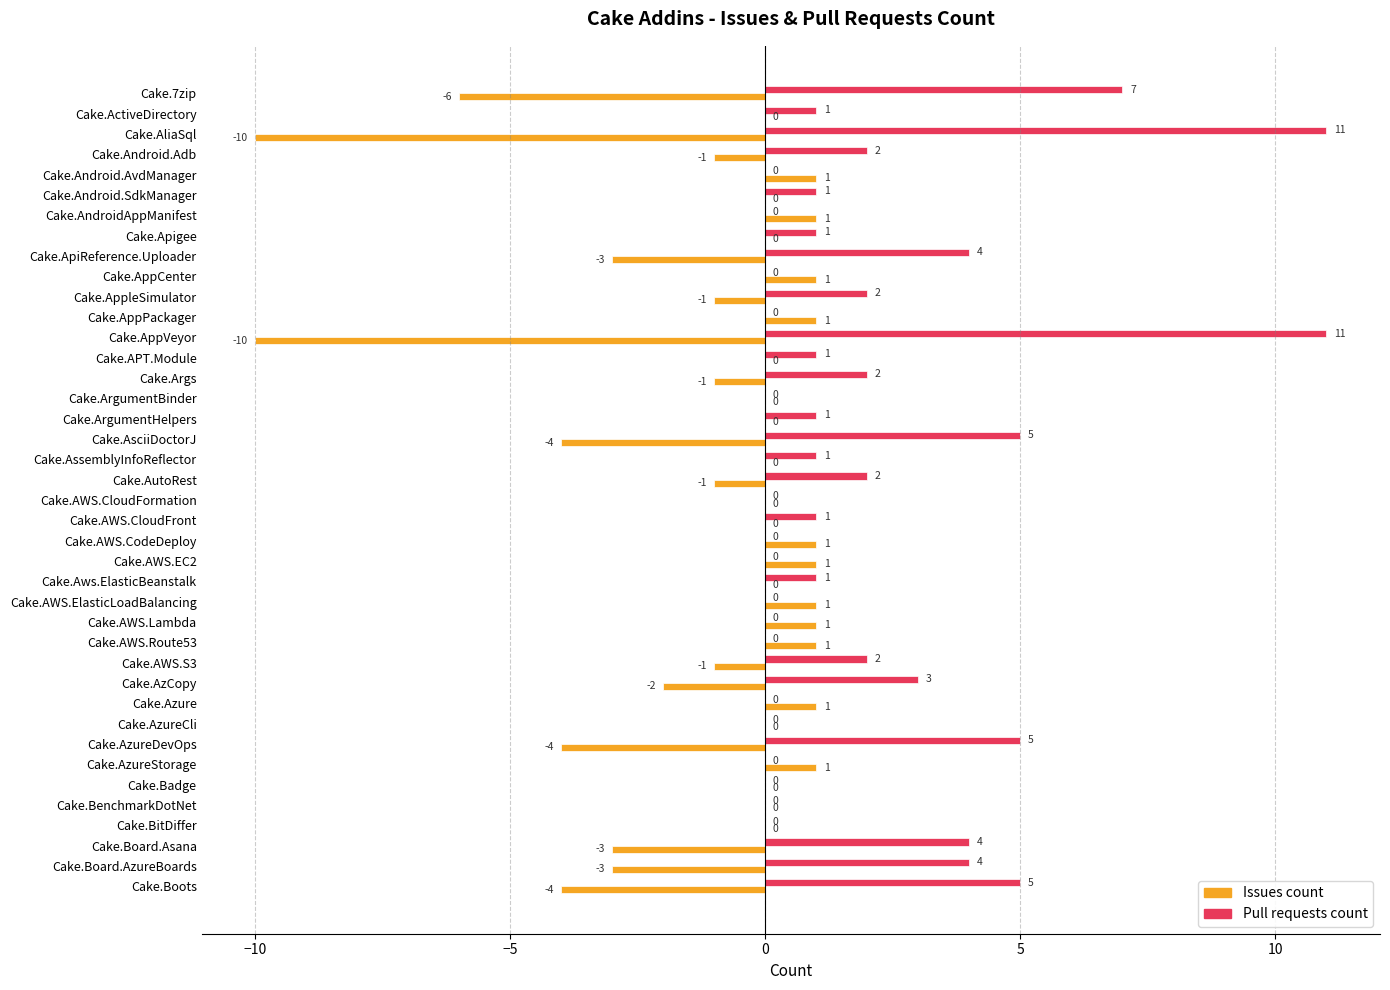

What is the sum of all Issues count values?

-43